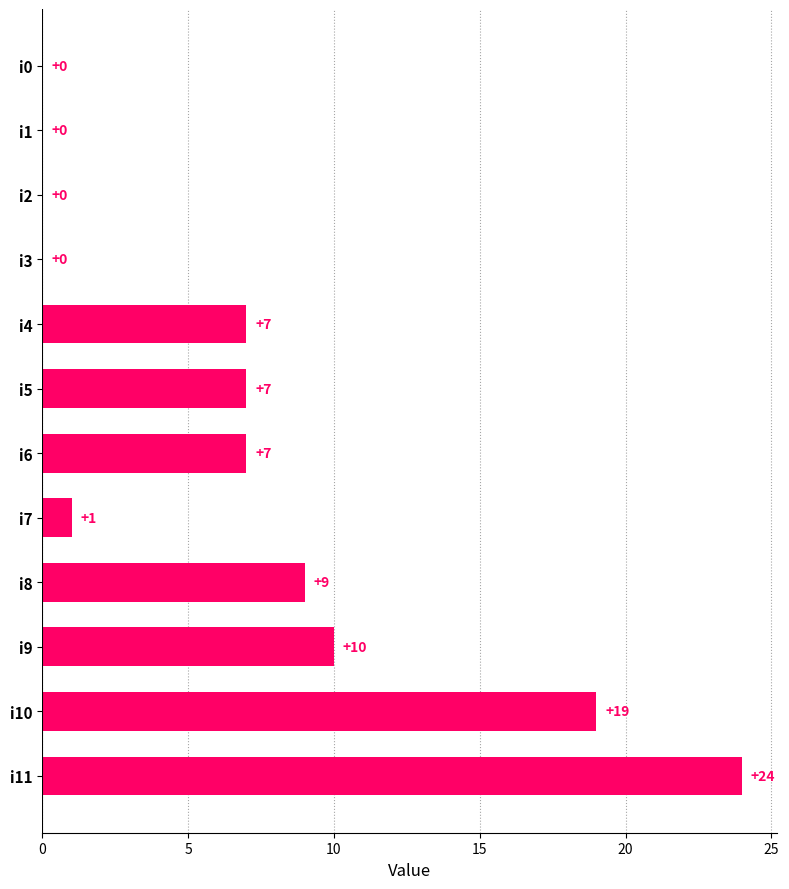

True or false: the data shows -10 at i0.

False